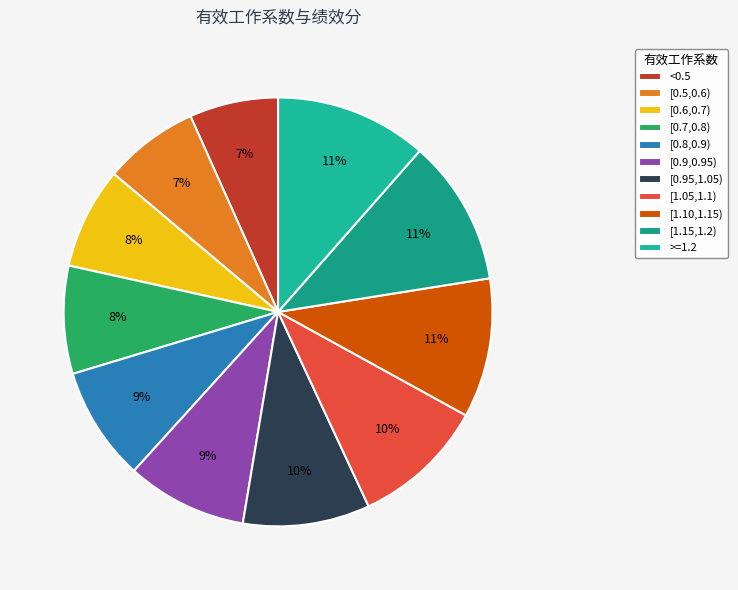

Combined, what portion of the pie is [0.9,0.95) and [1.05,1.1)?

19.1%